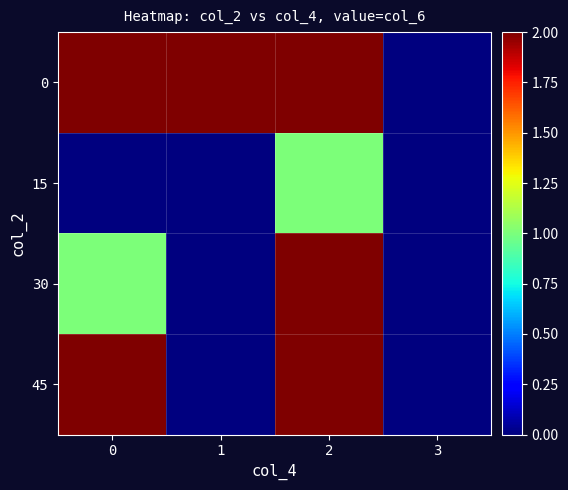

At how many categories does at least one series exceed 1?

3